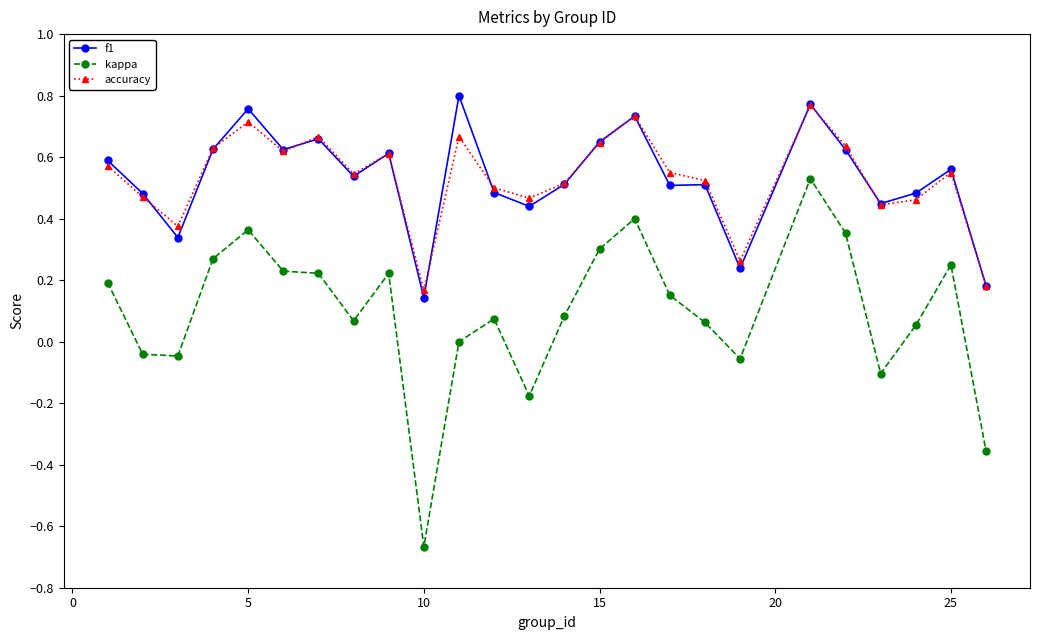

True or false: f1 and kappa intersect in this chart.

False